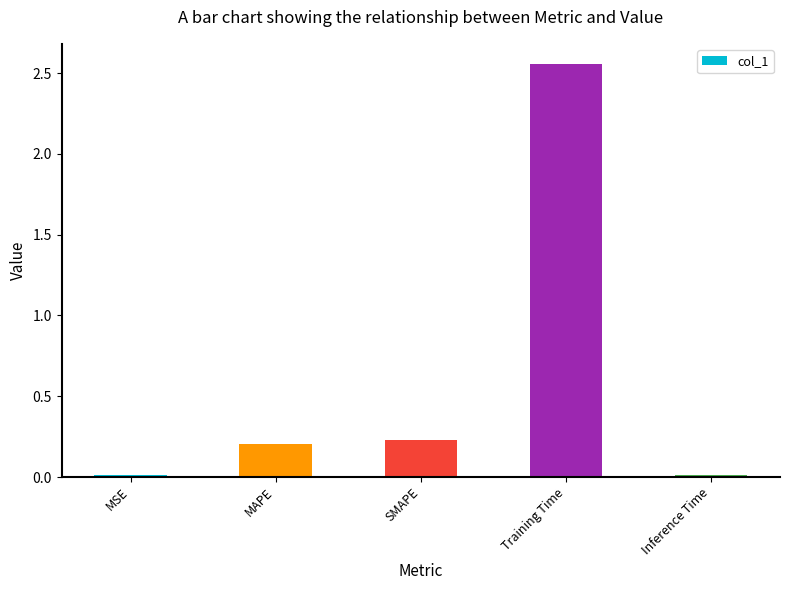

What is the difference between the maximum and minimum values?

2.5